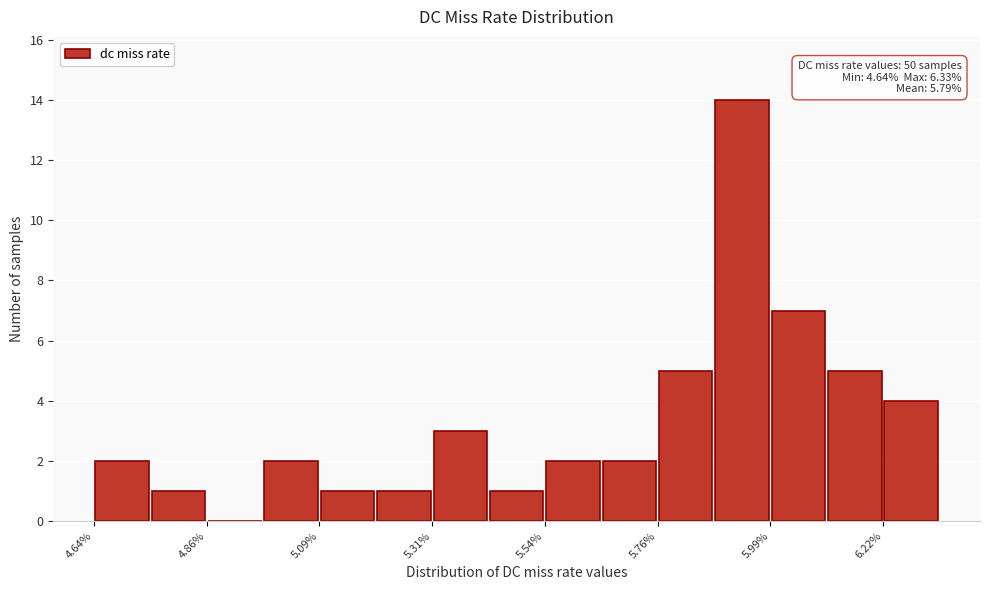

Read against the x-axis, roughly where is the centre of the tallest bar?

5.95